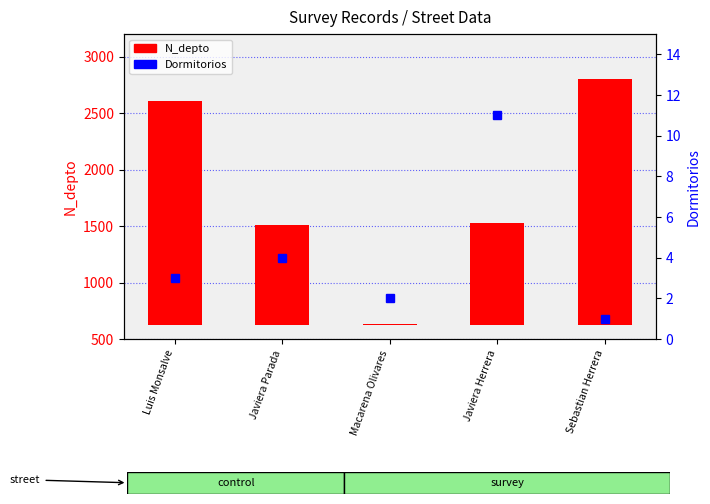

How many values in the Dormitorios series exceed 3?

2